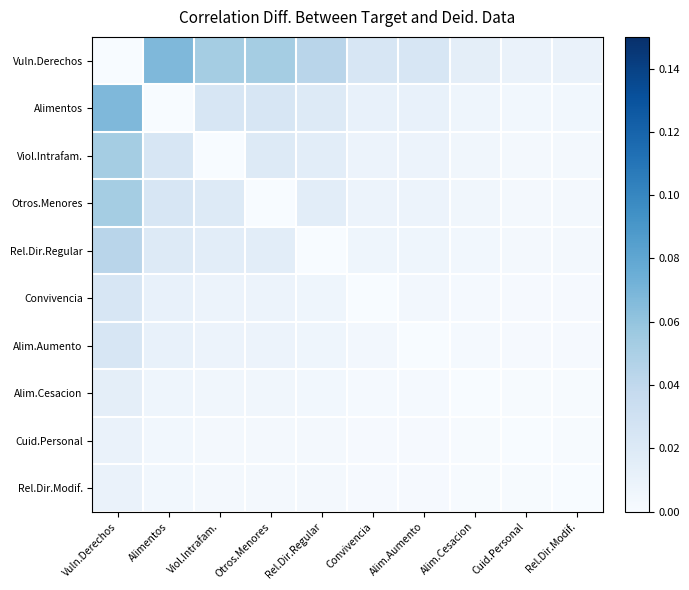

Which series has the widest spread of values?

Vuln.Derechos